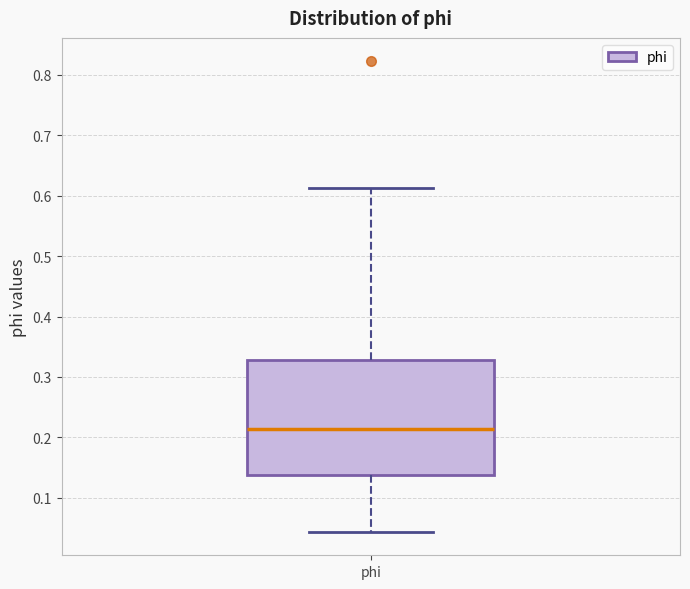

Read this box plot against the y-axis: the position of the median line, the range covered by the box, and the ends of both whiskers. The values are not printed on the chart, so give them approximately, as read against the axis.

median 0.21, box 0.14 to 0.33, whiskers 0.04 to 0.61